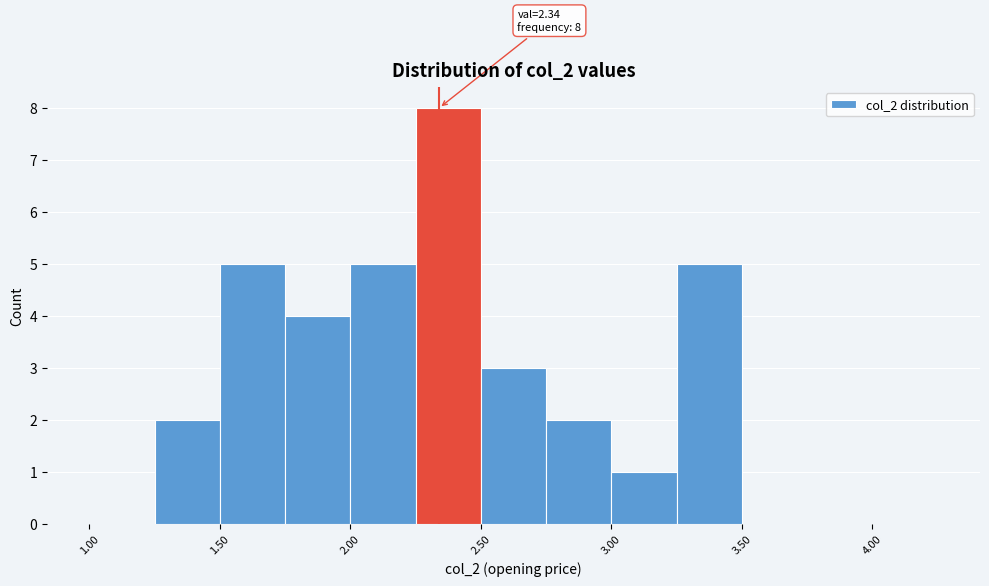

Which range on the x-axis has the tallest bar?

2.25 to 2.50